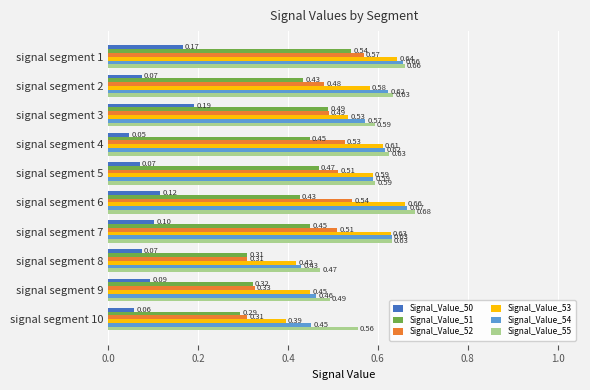

At signal segment 2, list the series in order from smallest to largest.

Signal_Value_50, Signal_Value_51, Signal_Value_52, Signal_Value_53, Signal_Value_54, Signal_Value_55